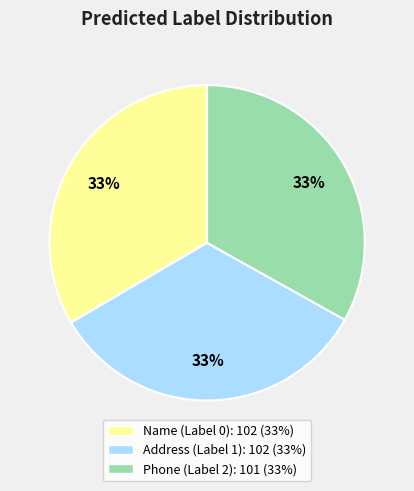

Is it true that Phone (Label 2) is 33% of the pie?

True